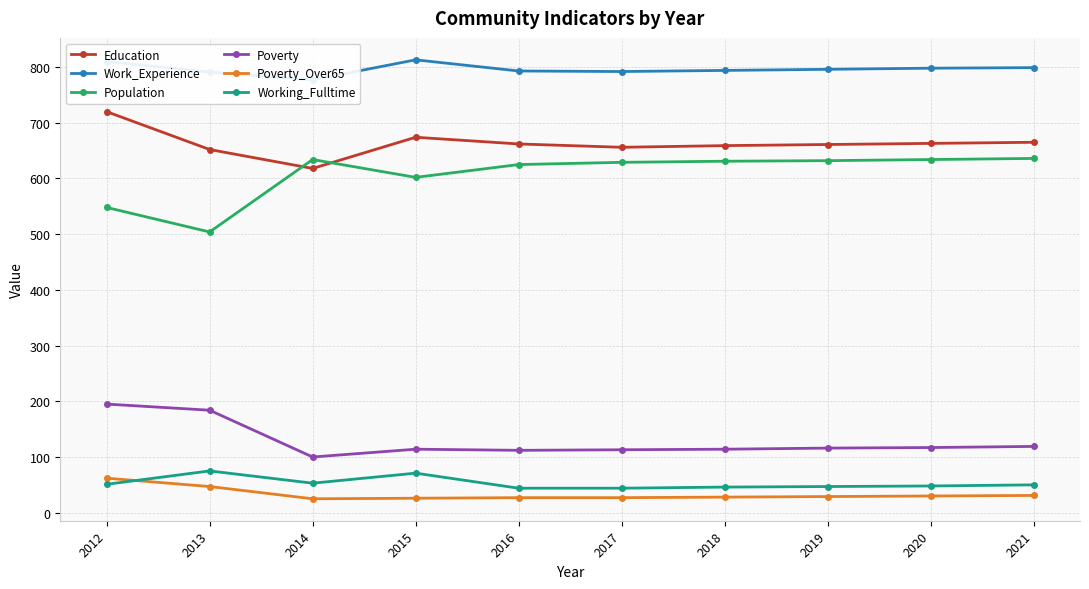

Which label corresponds to the largest value in the chart?

2015